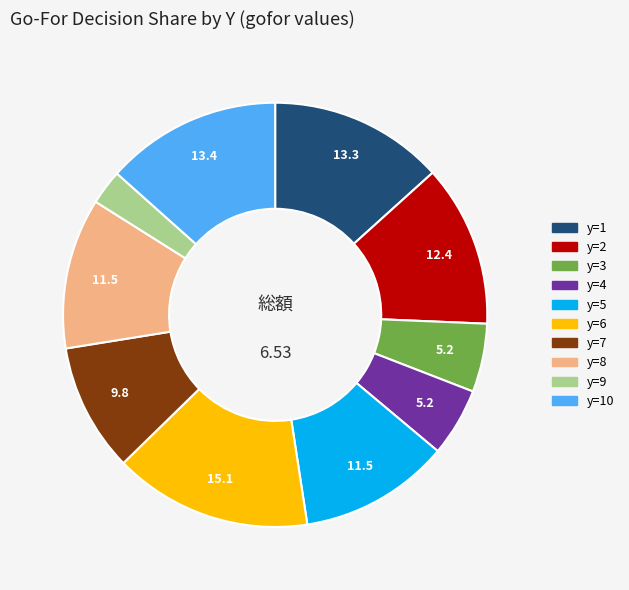

Does any single category account for the majority?

No